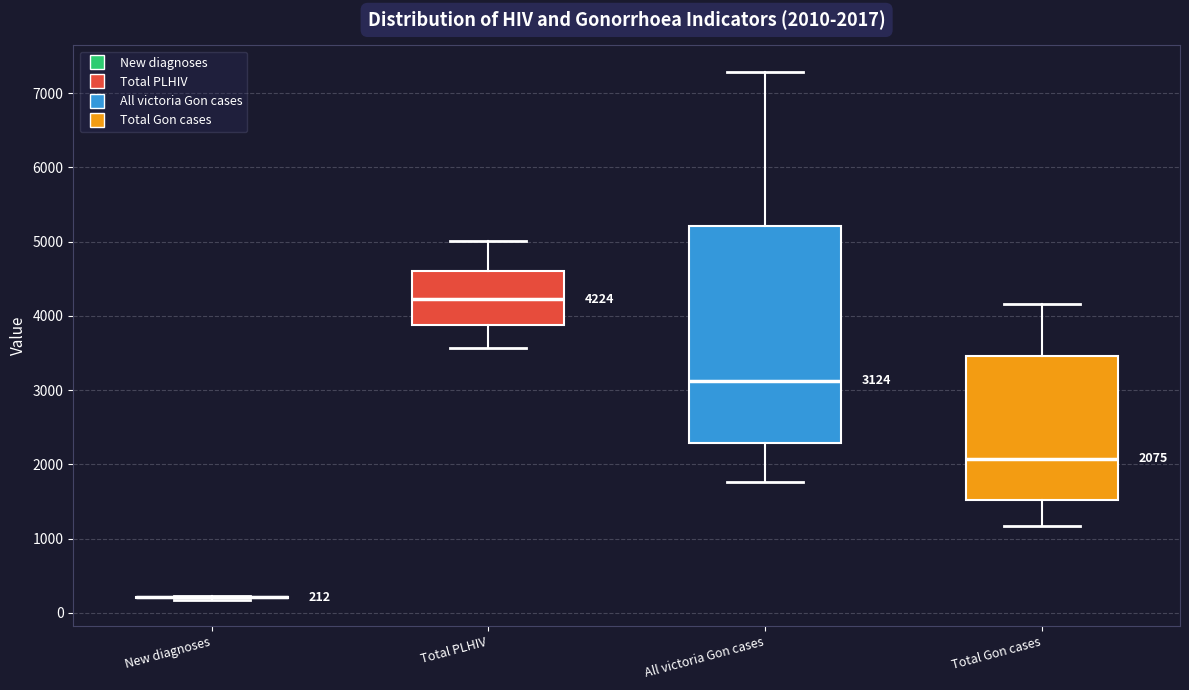

Comparing the boxes themselves (not the whiskers), which one is the tallest?

All victoria Gon cases